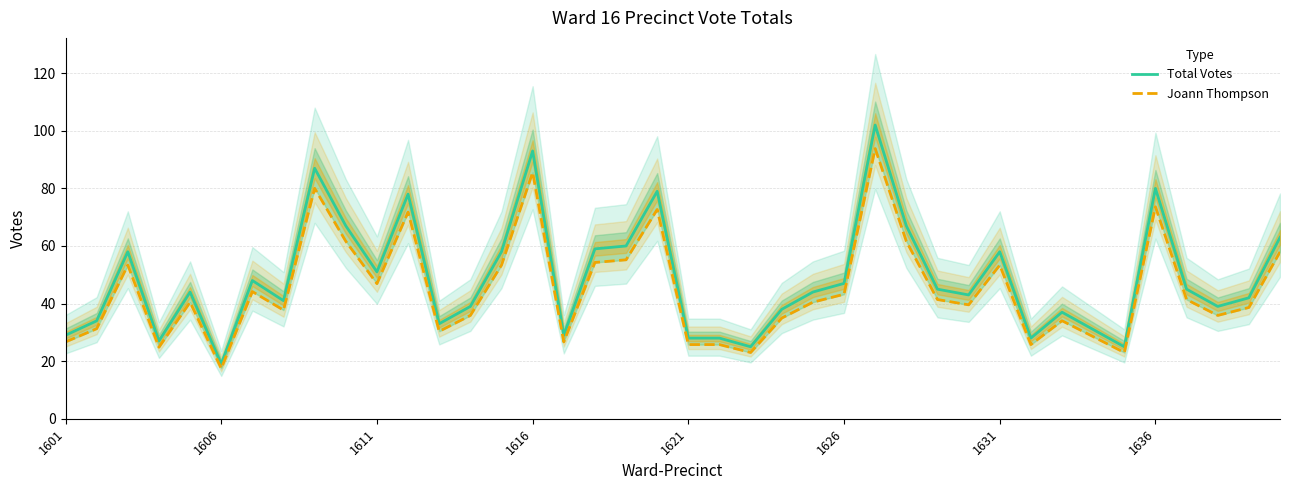

True or false: Total Votes and Joann Thompson cross at least once.

False